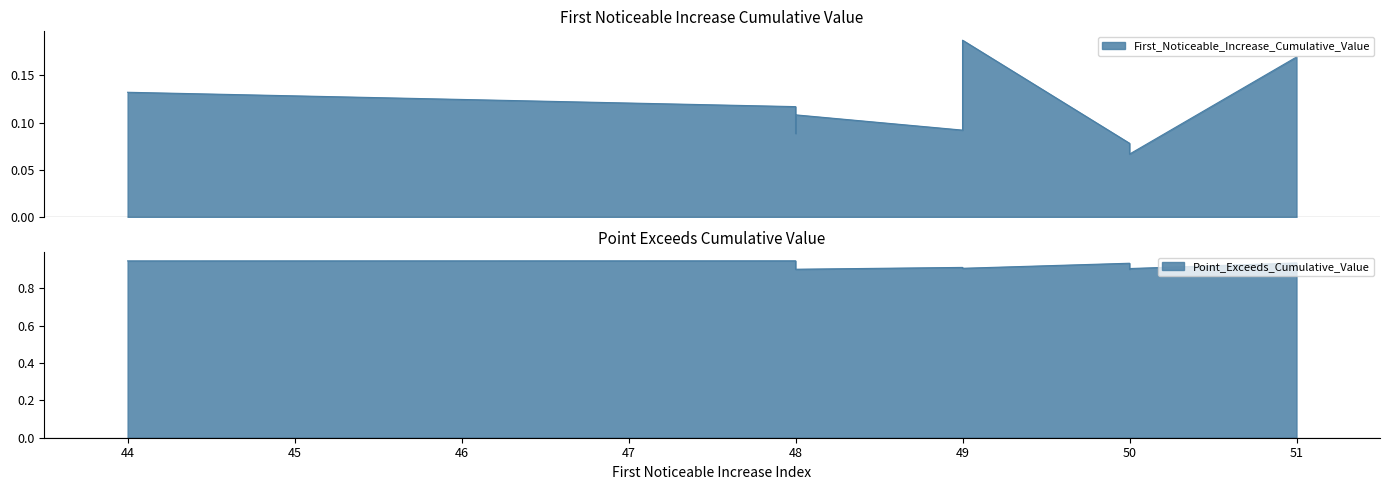

Which has a higher value, 50 or 49?

49